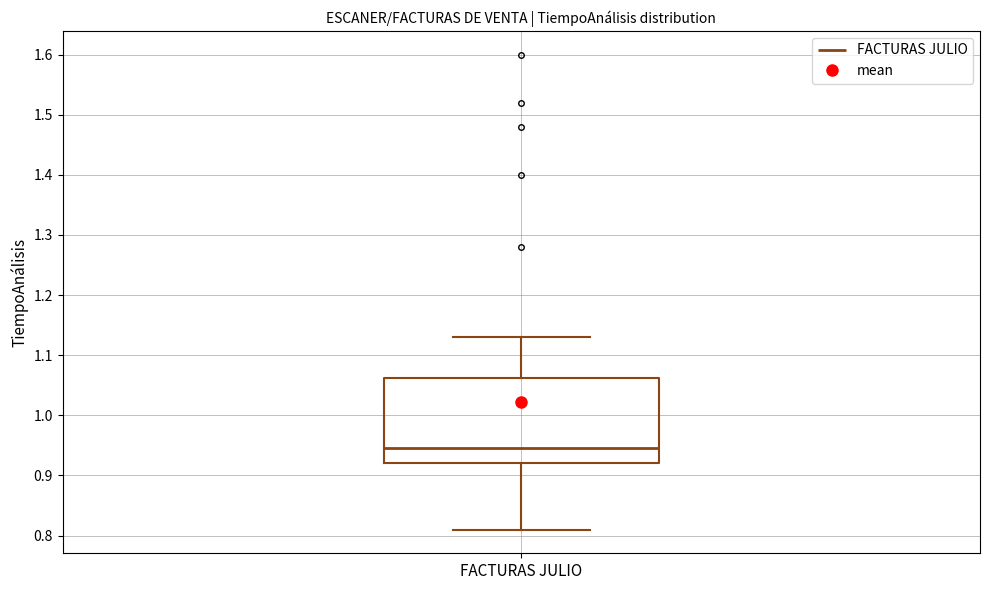

Transcribe this box plot: give where the median line is, the range the box spans, and where the two whiskers end, as read against the y-axis. The values are not printed on the chart, so give them approximately, as read against the axis.

median 0.95, box 0.92 to 1.06, whiskers 0.81 to 1.13